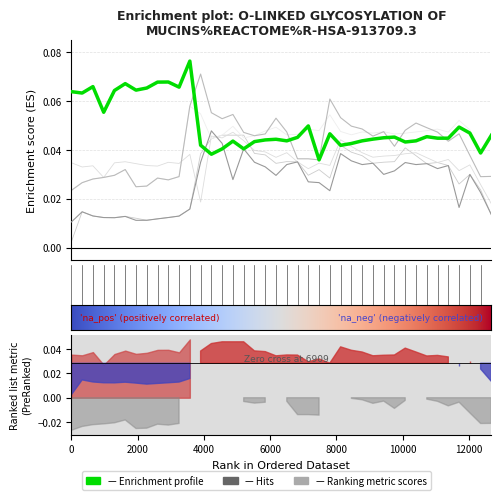

True or false: col_23 has a value of 0.0 at 35.

False